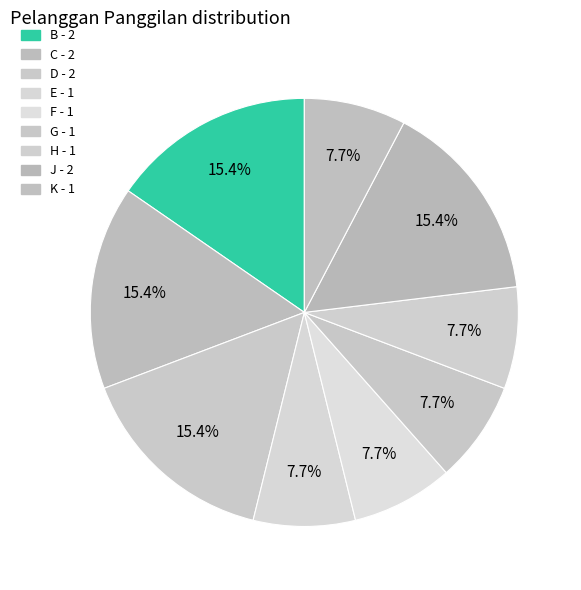

Count the number of slices in the pie.

9